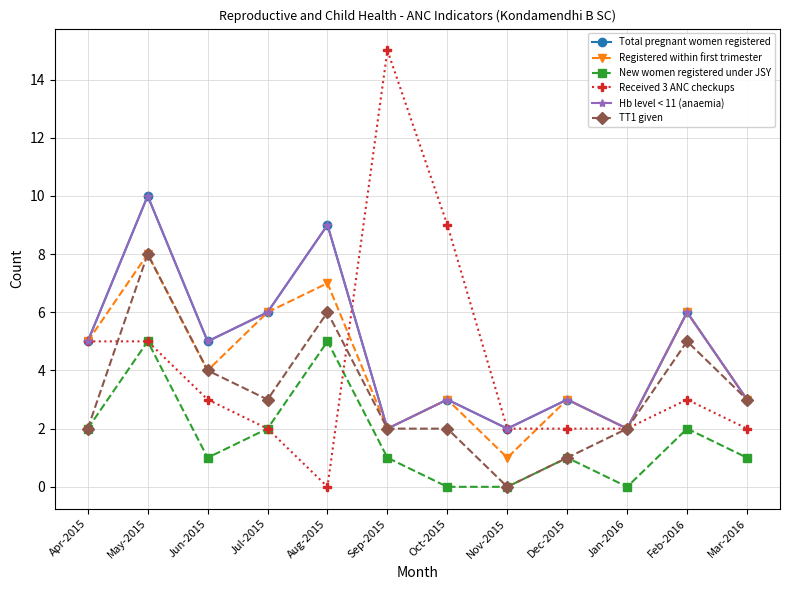

Is this an area chart (filled region under the line)?

No